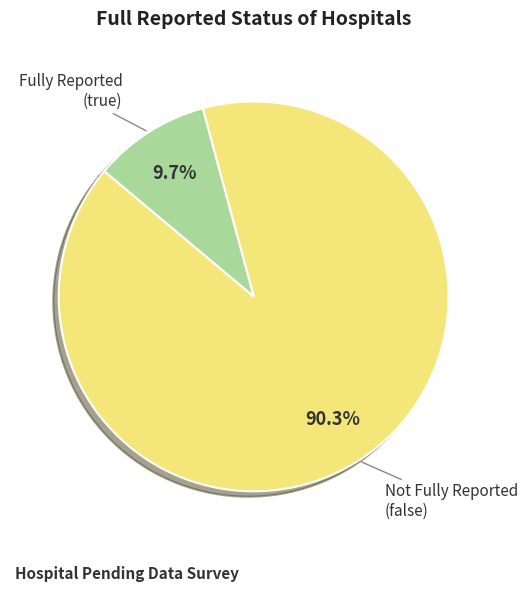

Is there a majority slice in this chart?

Yes